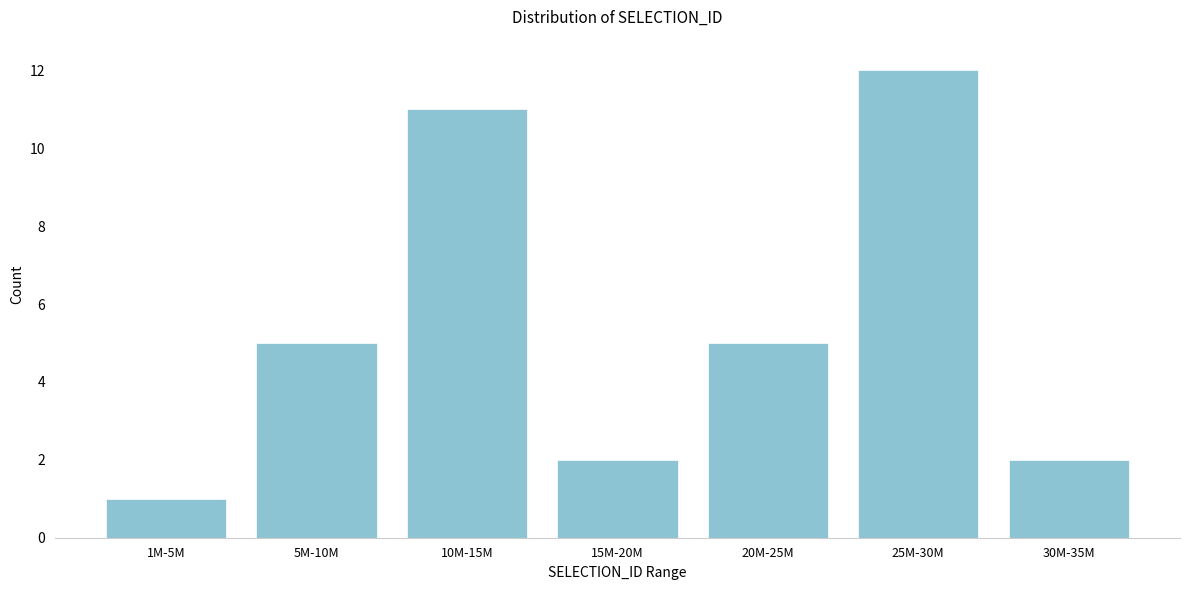

Reading left to right, list all the values displayed in this chart.

1	5	11	2	5	12	2